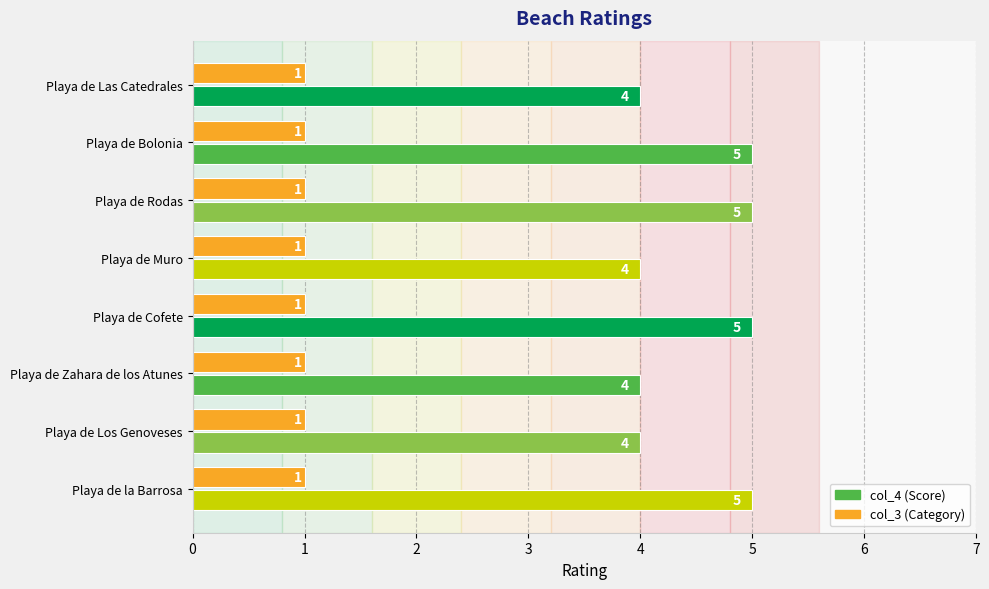

What is the difference between the highest and lowest values at Playa de Bolonia?

4